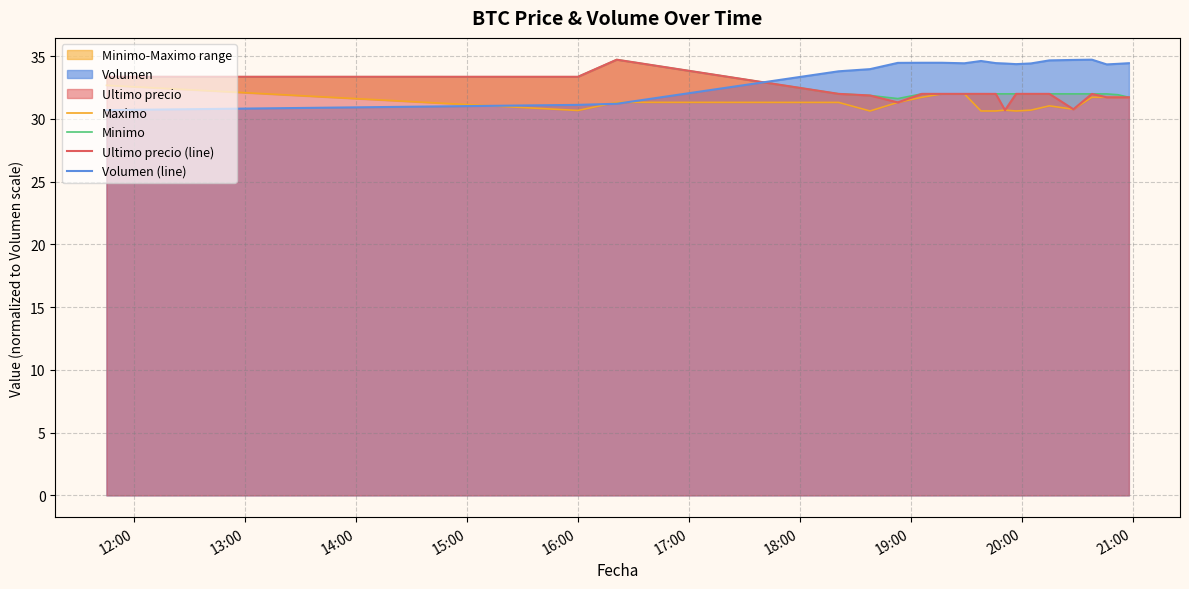

What is the difference between the maximum and second lowest values in the Minimo series?

3.0